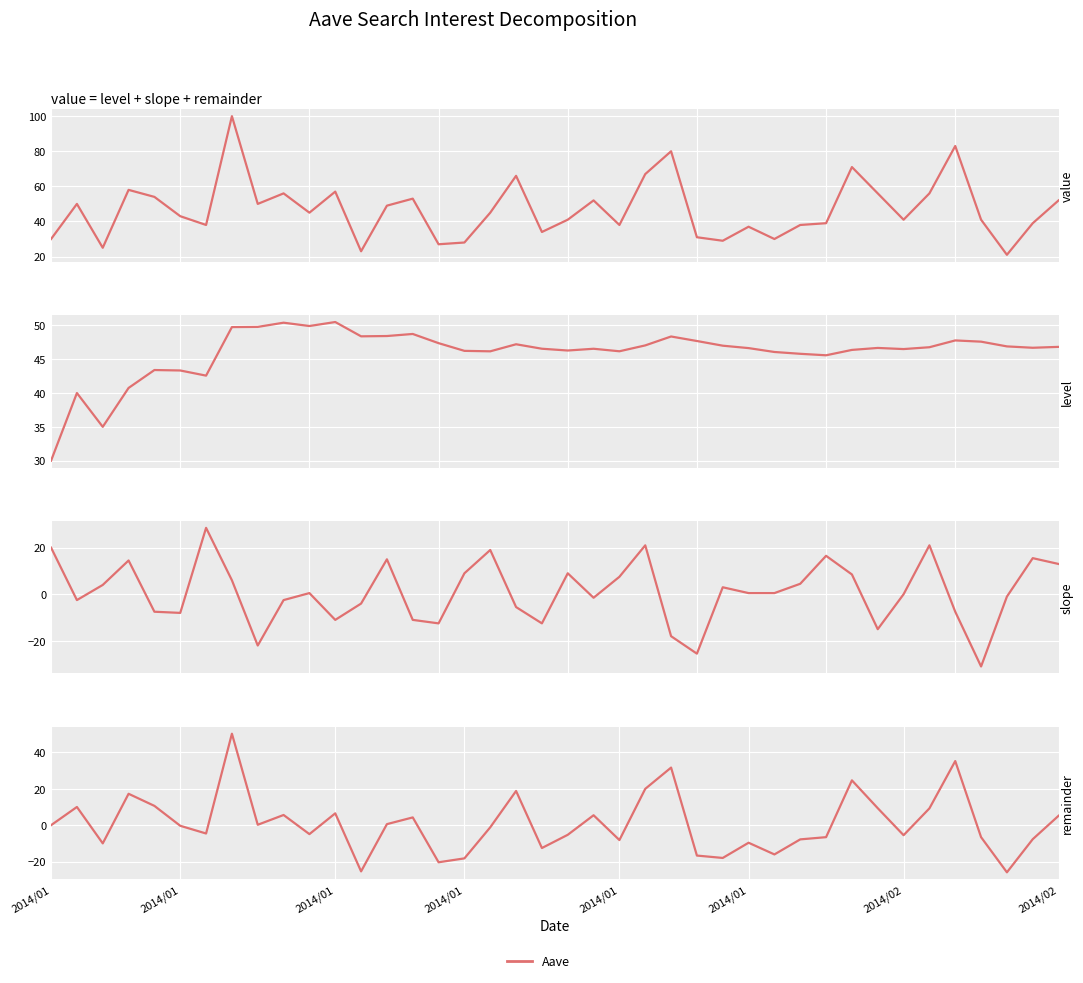

How many negative values are there?

21